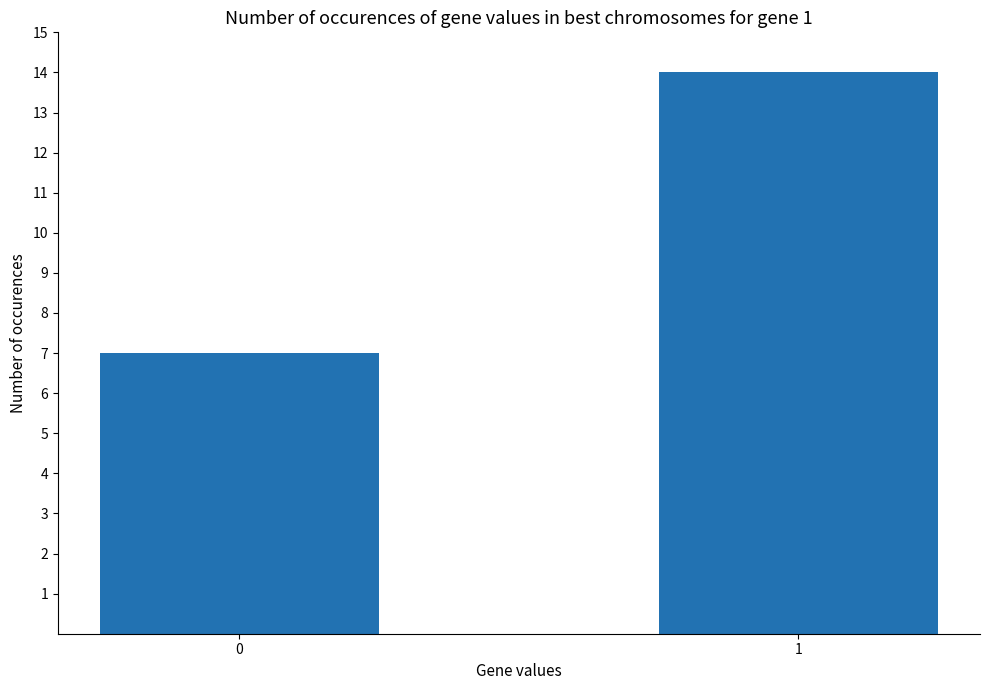

Reading left to right, what are all the values shown in this chart?

0=7	1=14